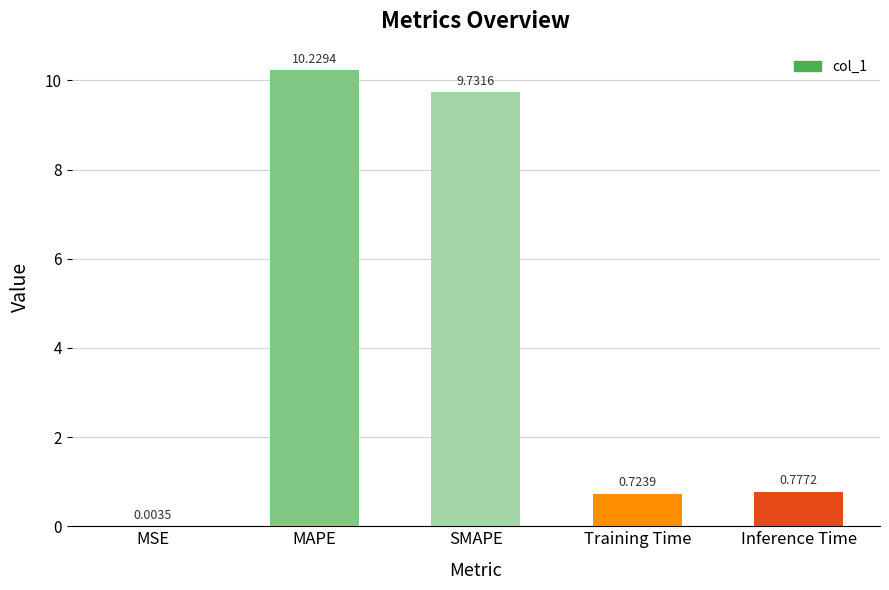

Which label corresponds to the largest value in the chart?

MAPE